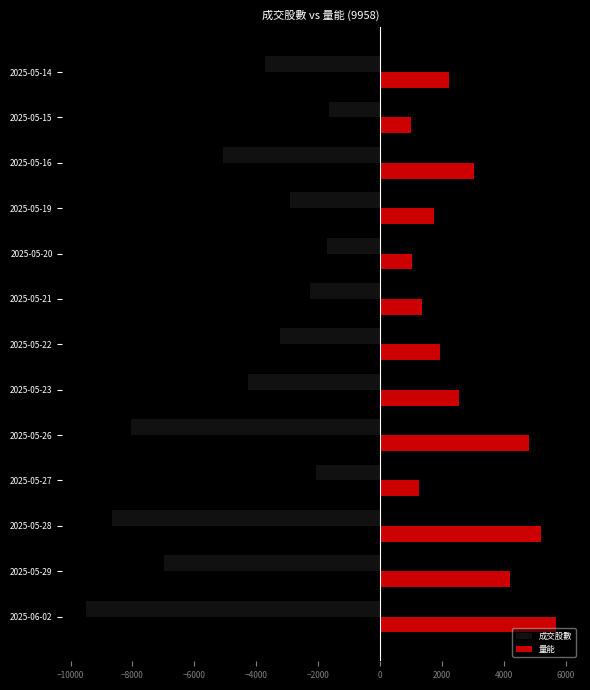

What is the difference between the maximum and minimum values in the 量能 series?

4715.0